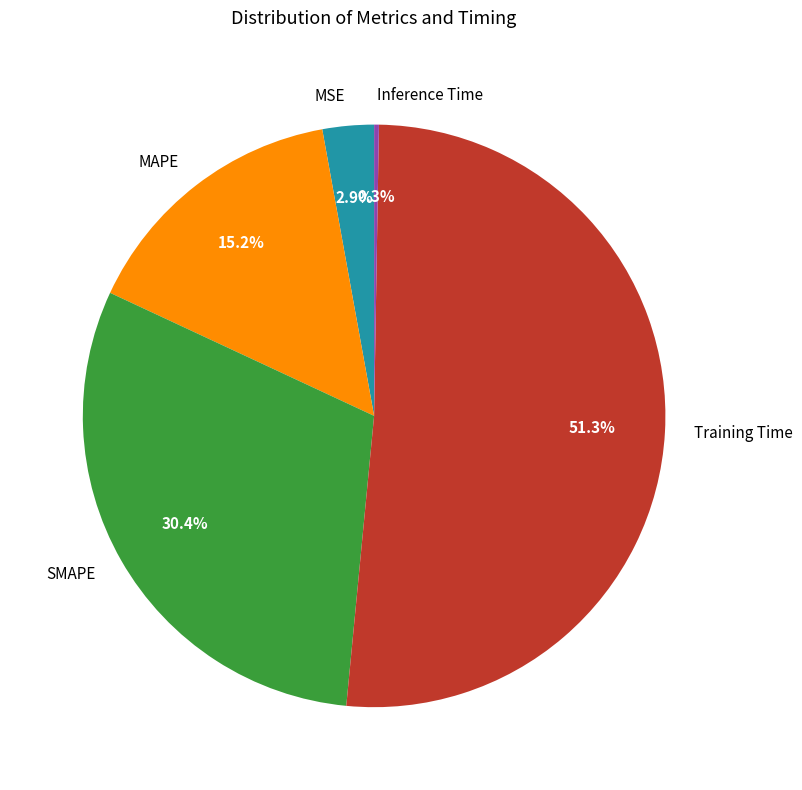

True or false: MSE accounts for 3% of the total.

True